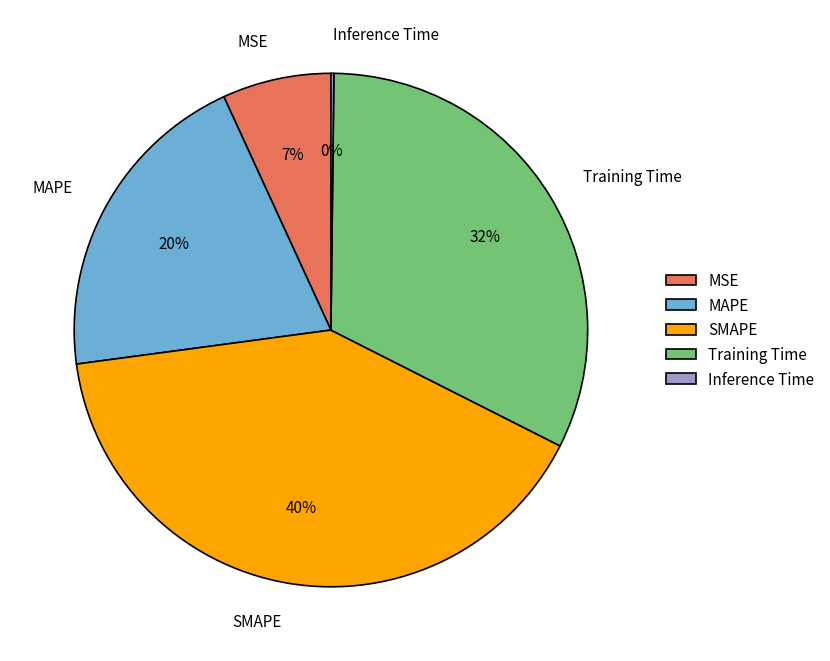

True or false: MSE accounts for 7% of the total.

True